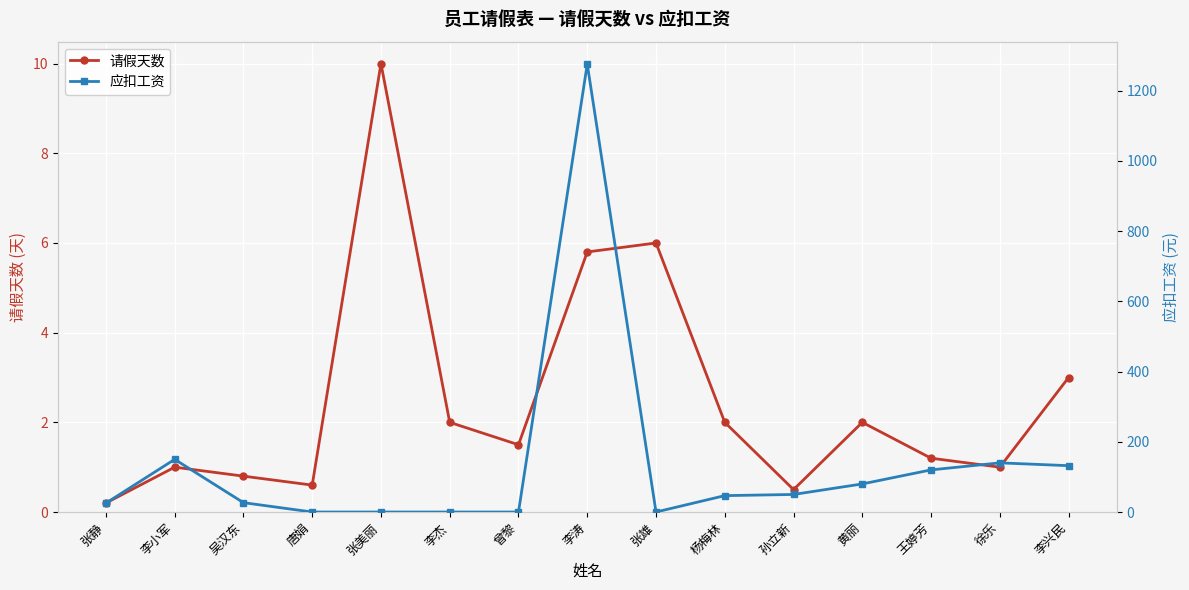

How many lines are shown in the chart?

2